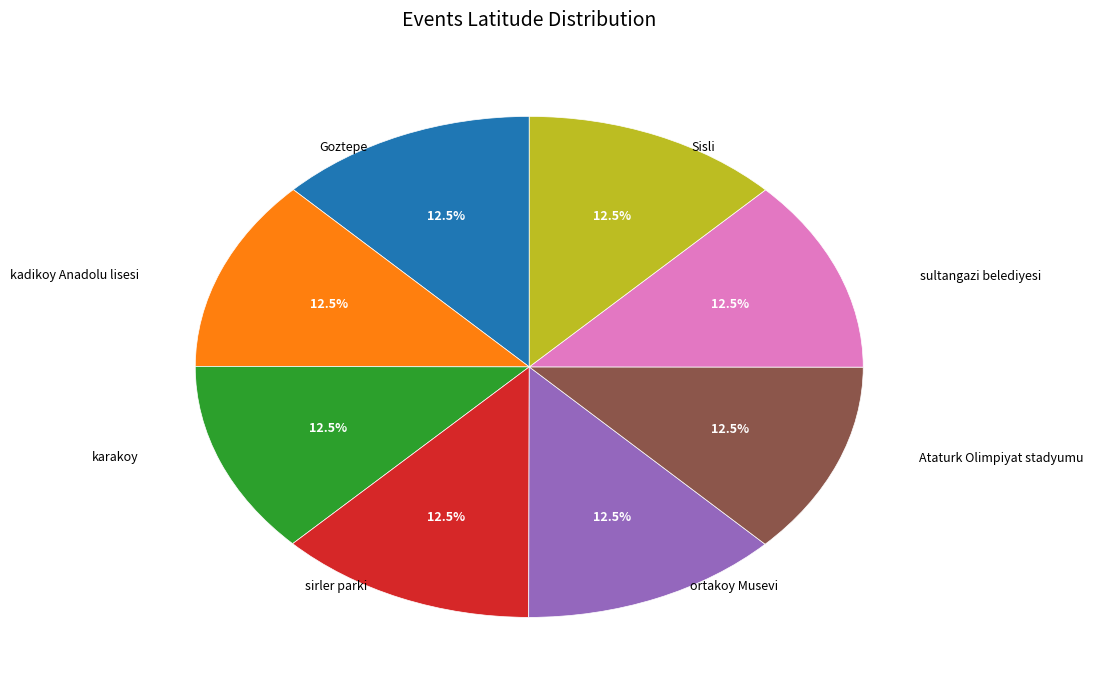

Does karakoy represent more than half of the total?

No